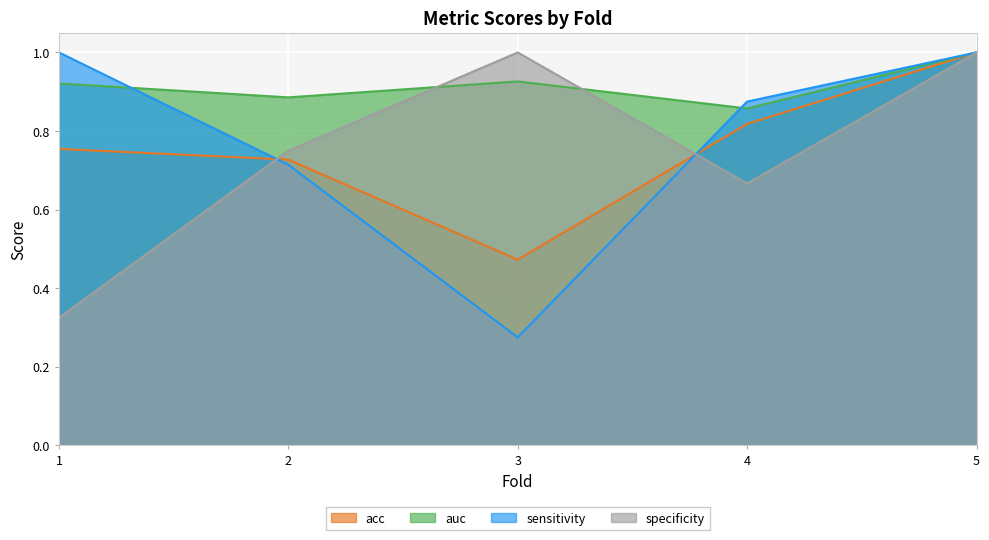

Which series changed the most between 1 and 5?

specificity